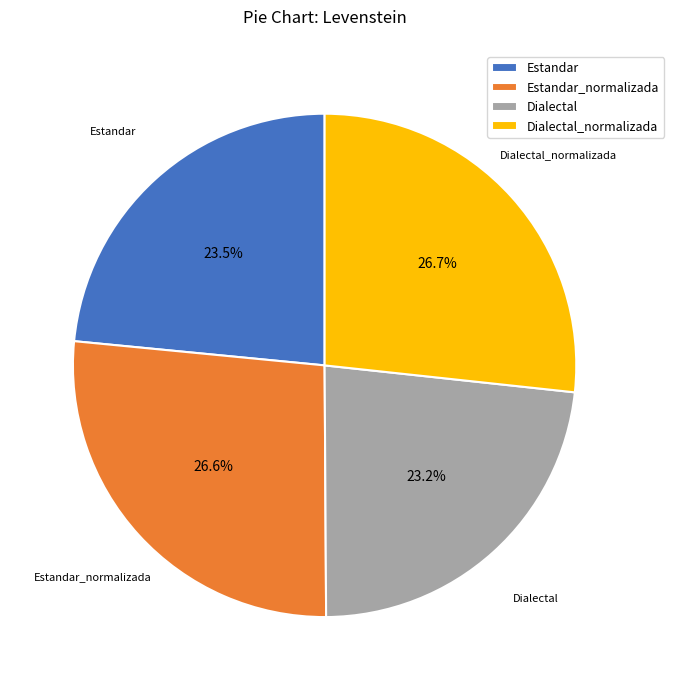

What is the total percentage of Dialectal_normalizada and Estandar?

50.2%